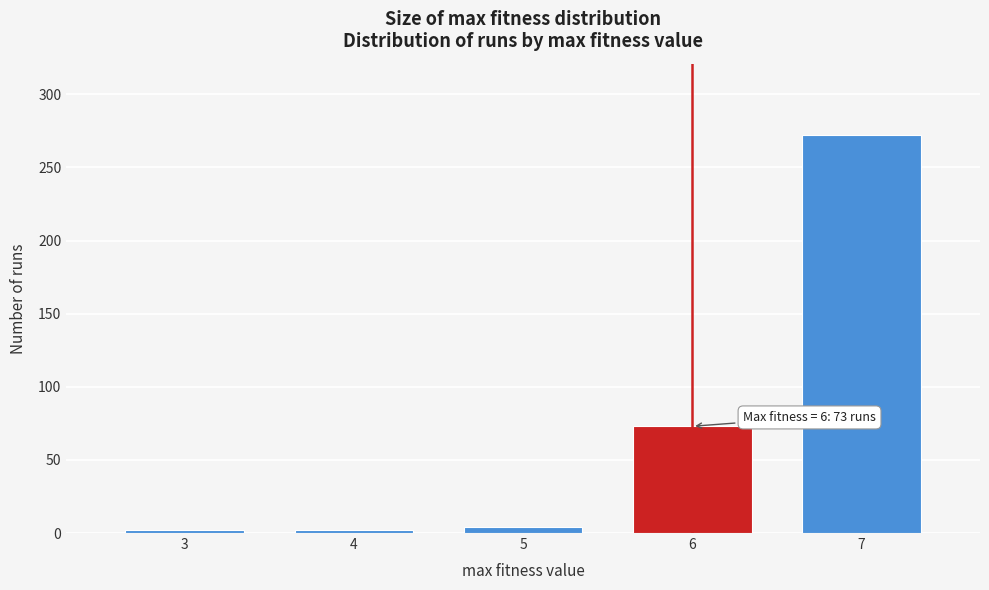

Reading right to left, extract all data points from this chart.

7=272	6=73	5=4	4=2	3=2